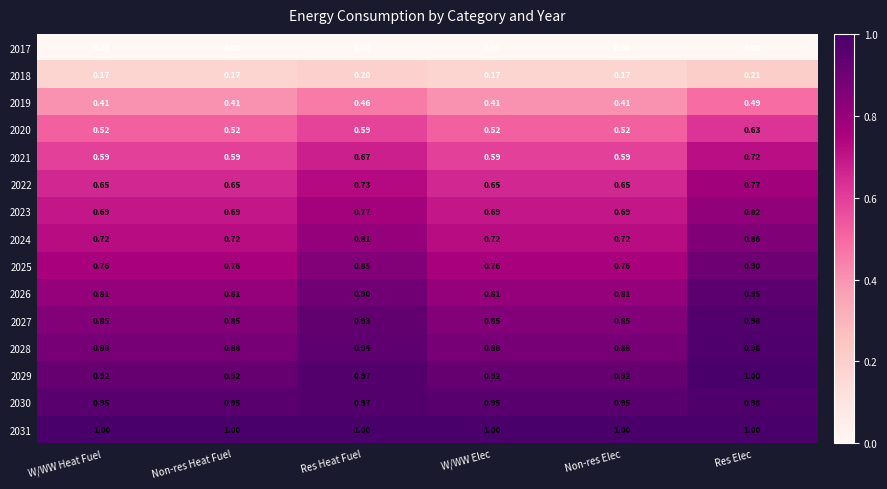

At which label does 2018 reach its peak?

Res Elec